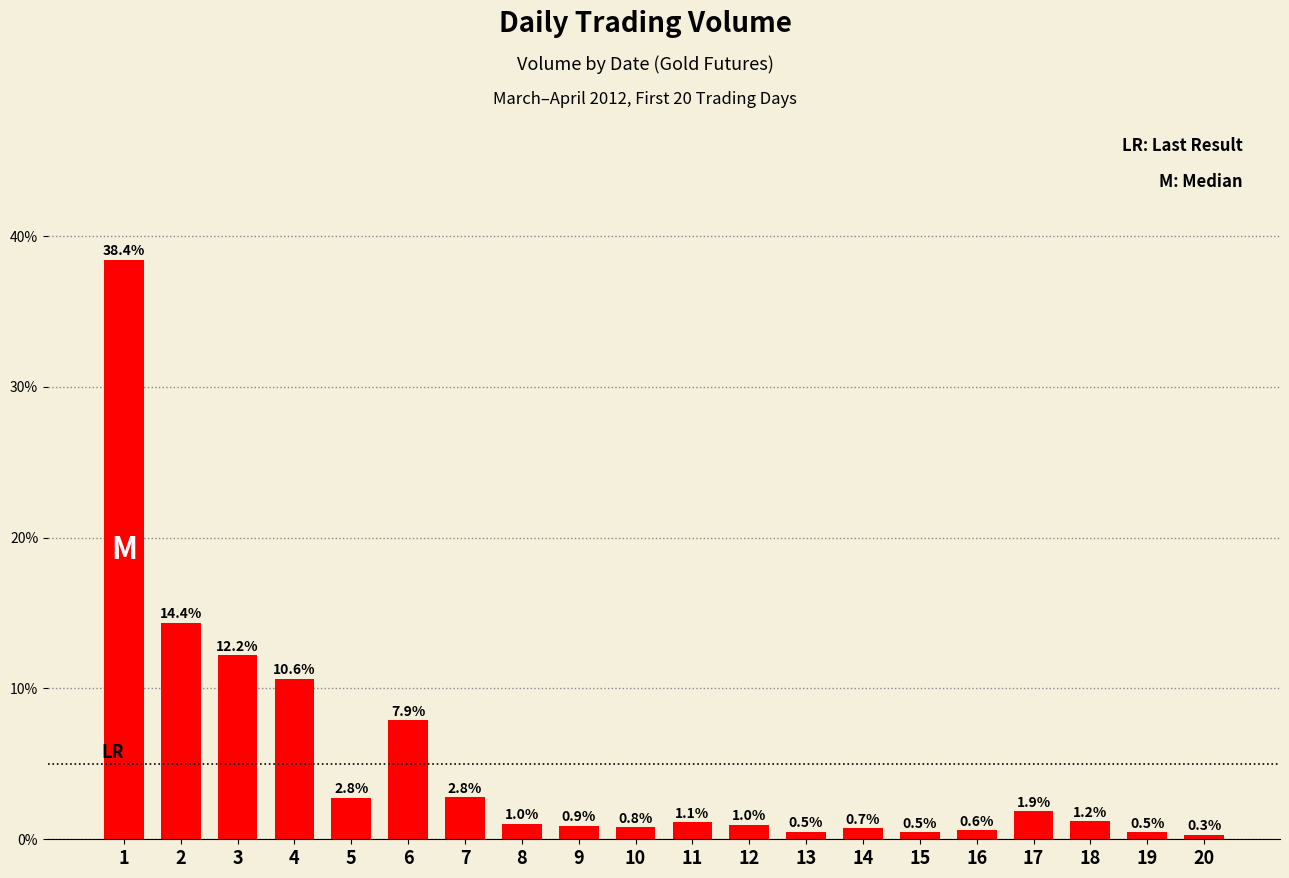

Reading left to right, list all the values displayed in this chart.

1=0.4	2=0.1	3=0.1	4=0.1	5=0.0	6=0.1	7=0.0	8=0.0	9=0.0	10=0.0	11=0.0	12=0.0	13=0.0	14=0.0	15=0.0	16=0.0	17=0.0	18=0.0	19=0.0	20=0.0